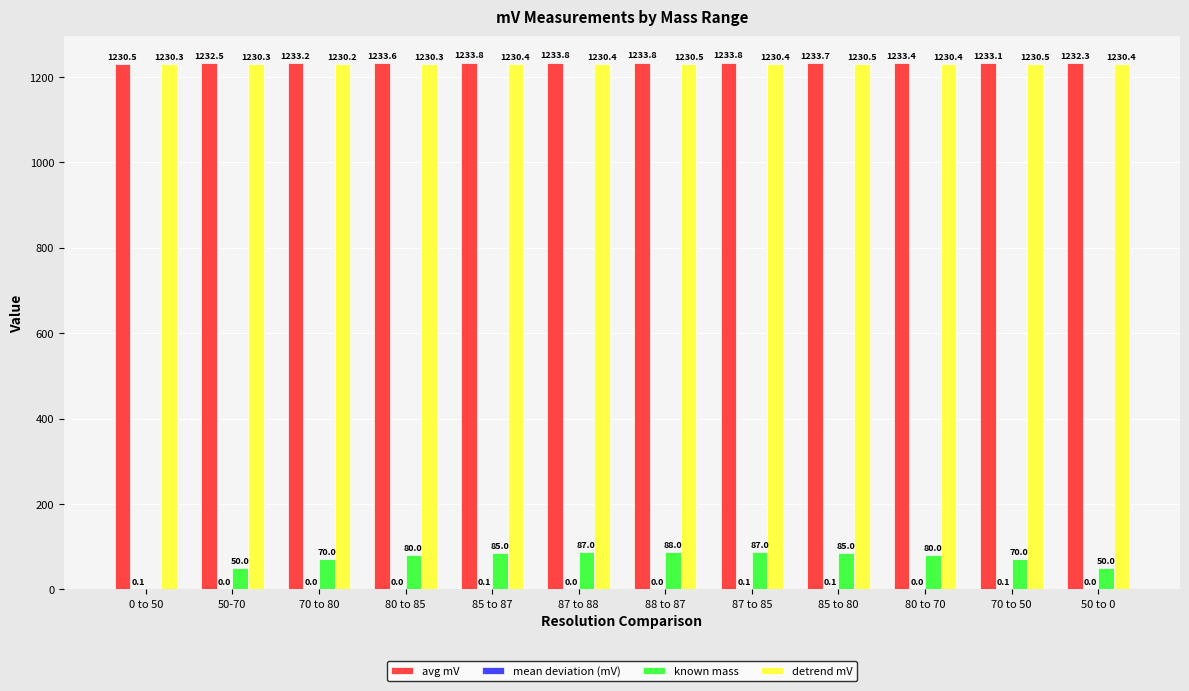

Read the avg mV value at 0 to 50.

1230.5